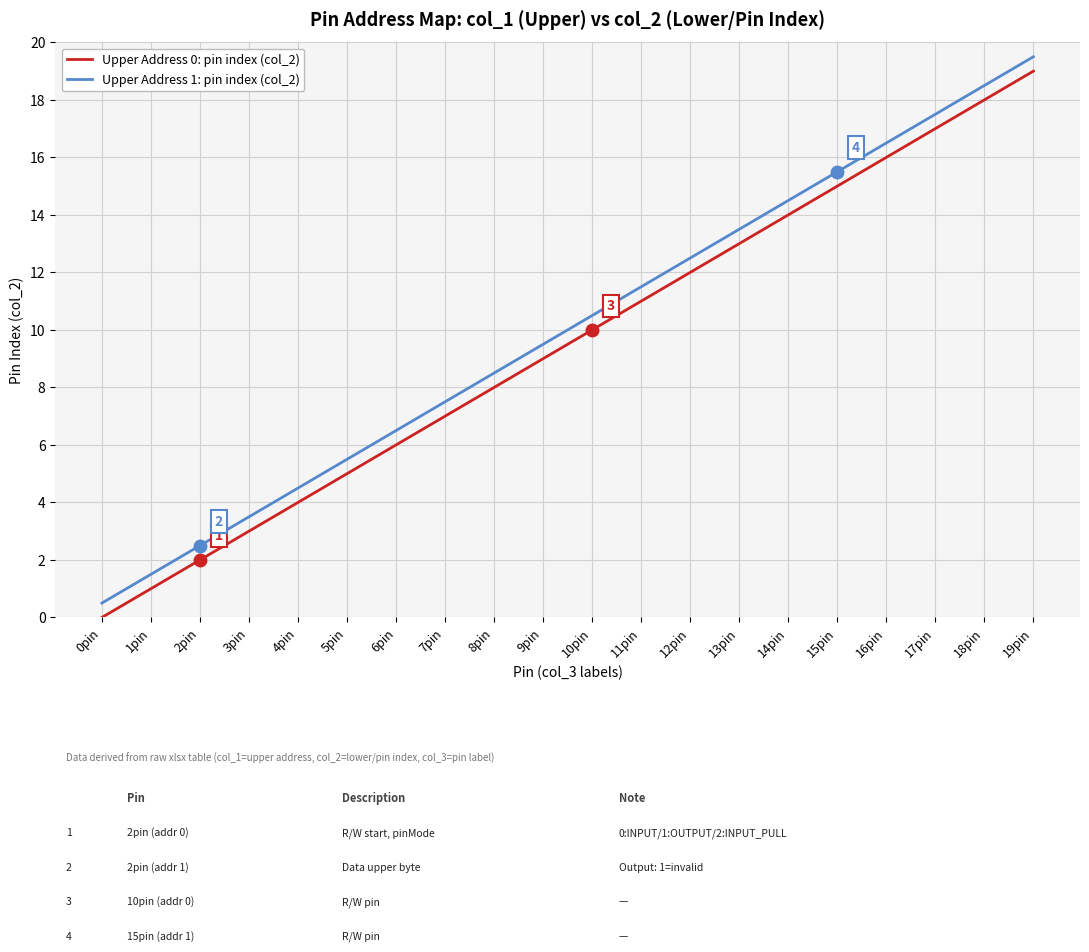

List the series in order of their overall mean, lowest first.

Upper Address 0: pin index (col_2), Upper Address 1: pin index (col_2)